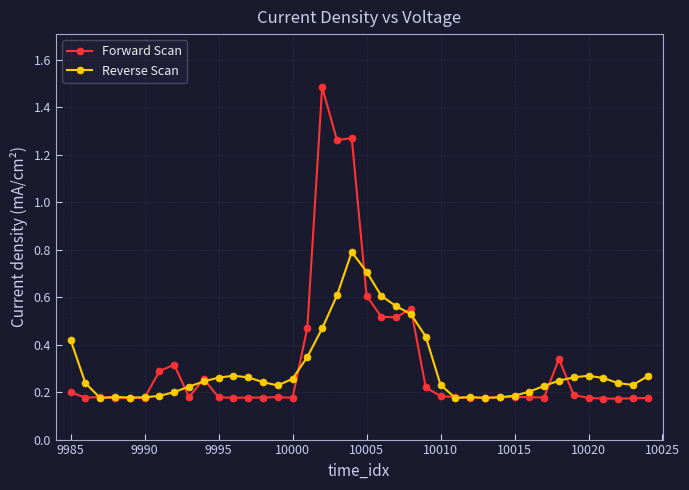

After their last crossing, which series has the higher values: Reverse Scan or Forward Scan?

Reverse Scan